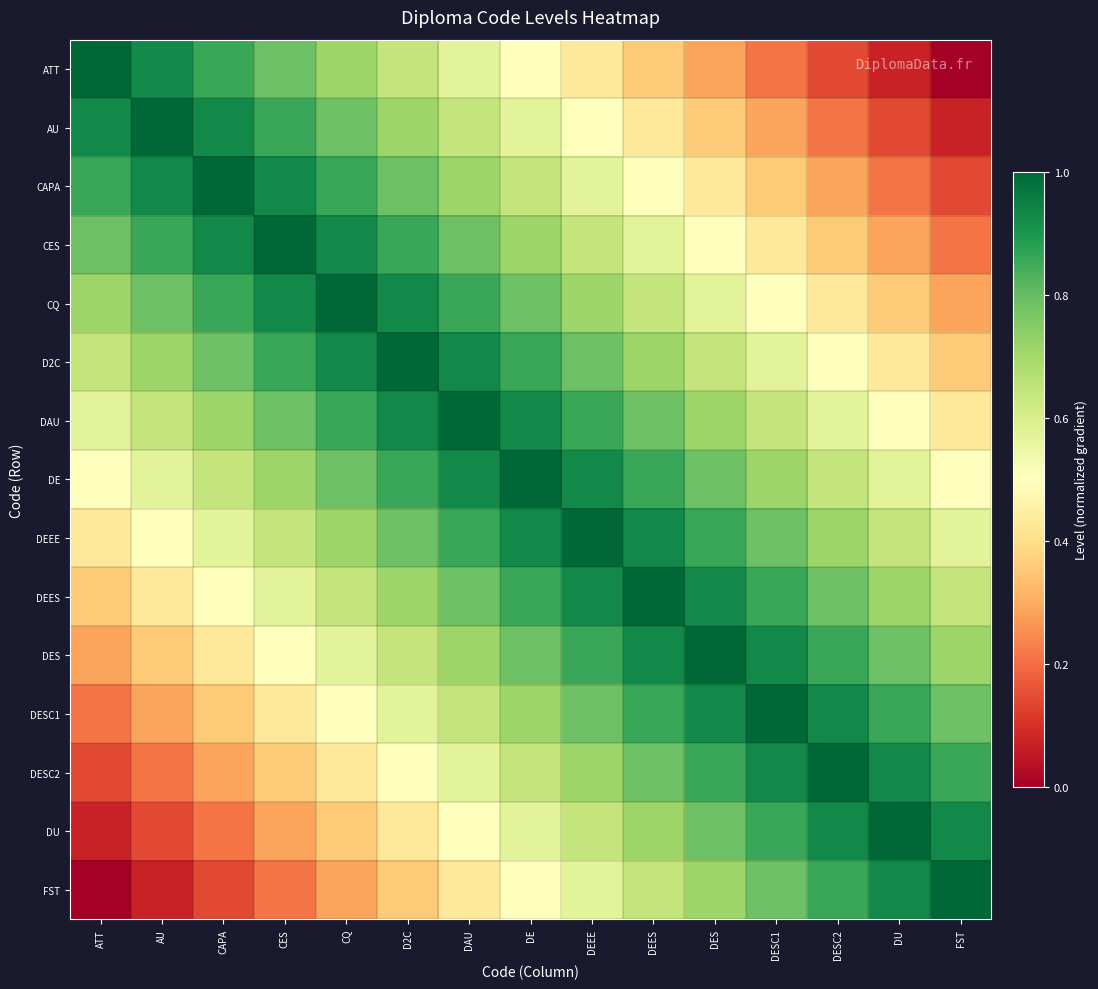

Which category has the lowest value across all series?

FST